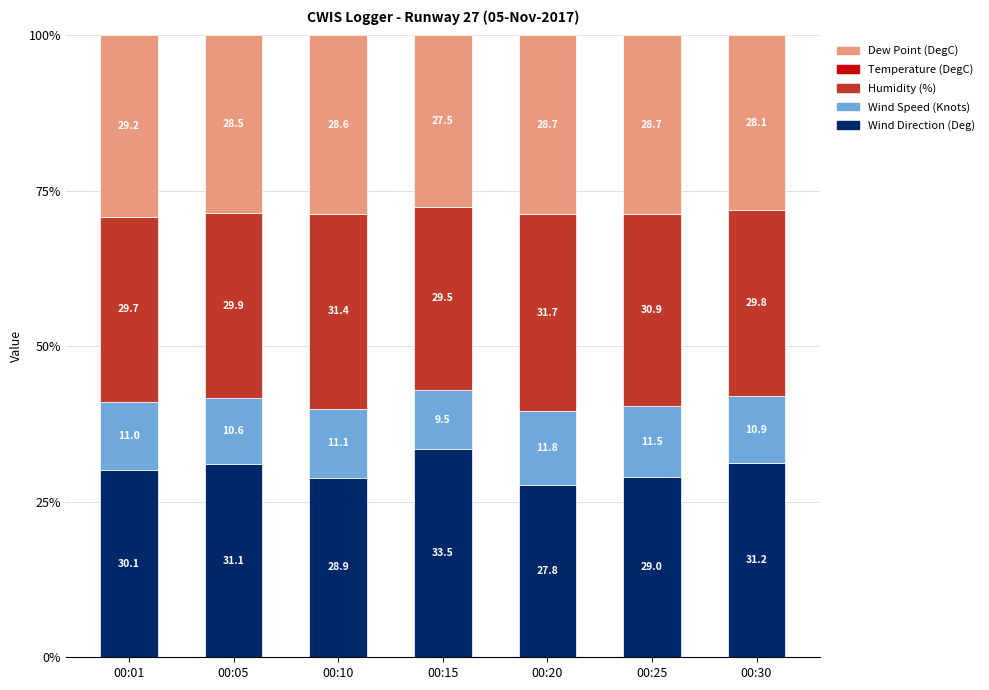

The Wind Direction (Deg) series shows 33.5 at 00:15. True or false?

True